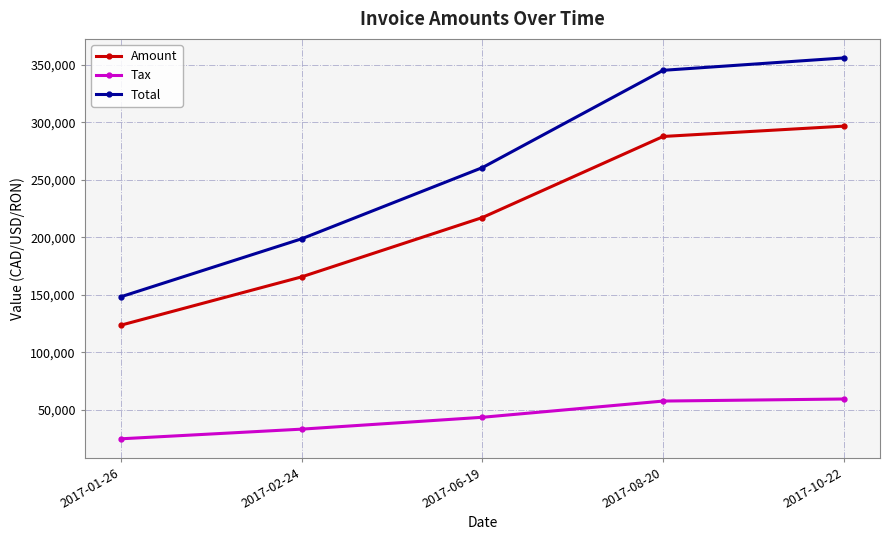

True or false: Tax and Amount intersect in this chart.

False